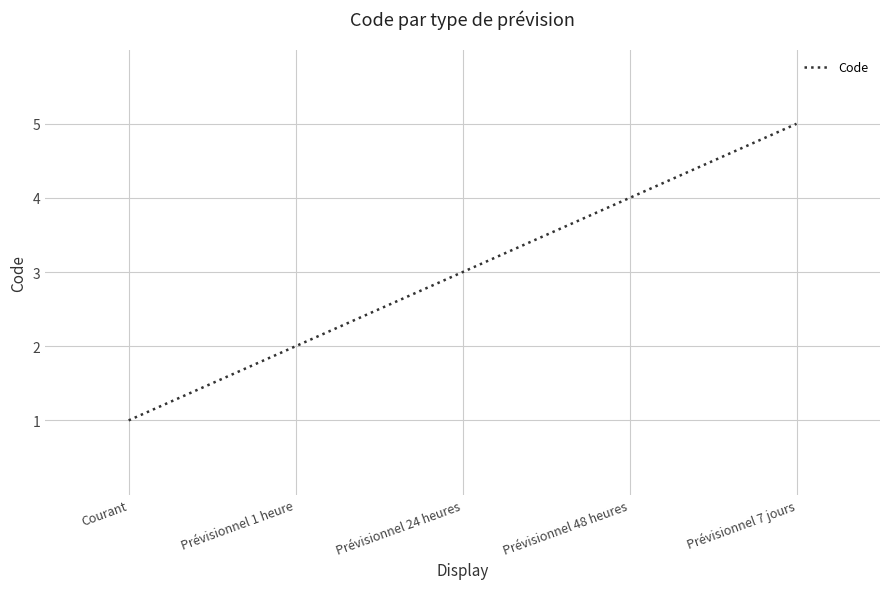

What is the greatest value displayed?

5